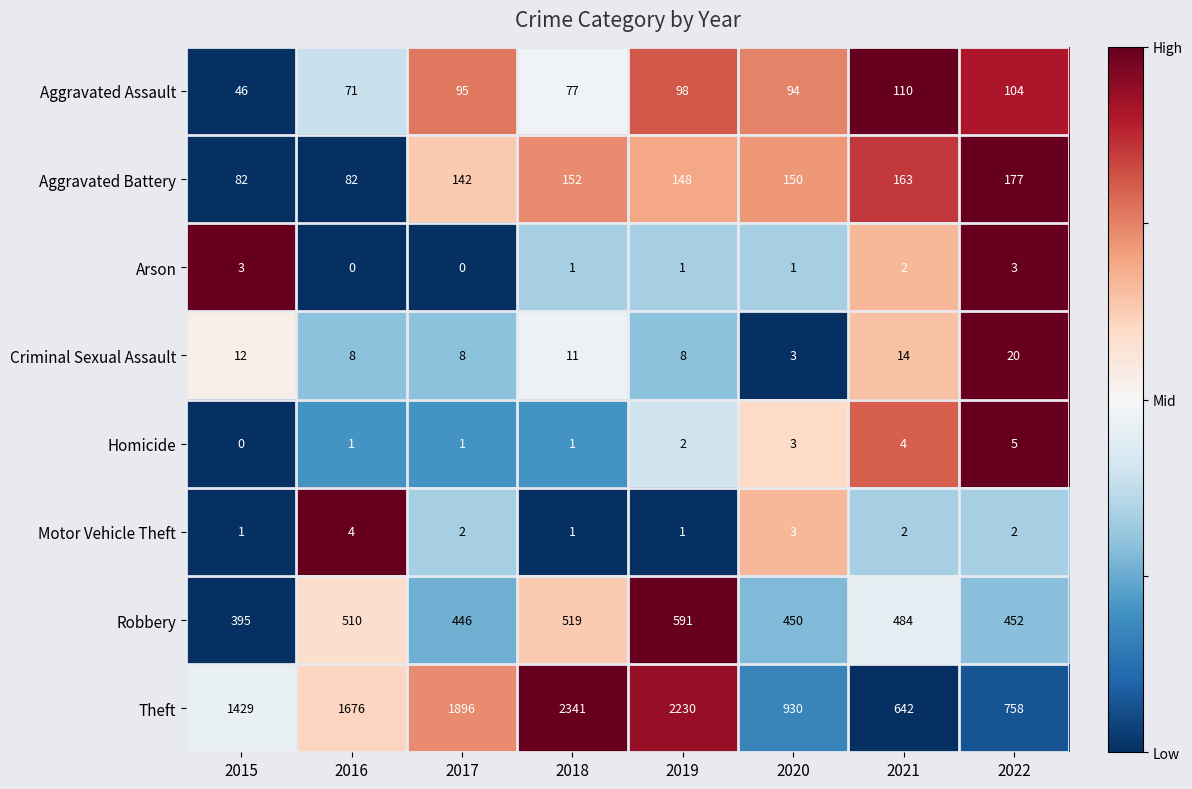

Between 2017 and 2021, which series saw the biggest shift?

Theft